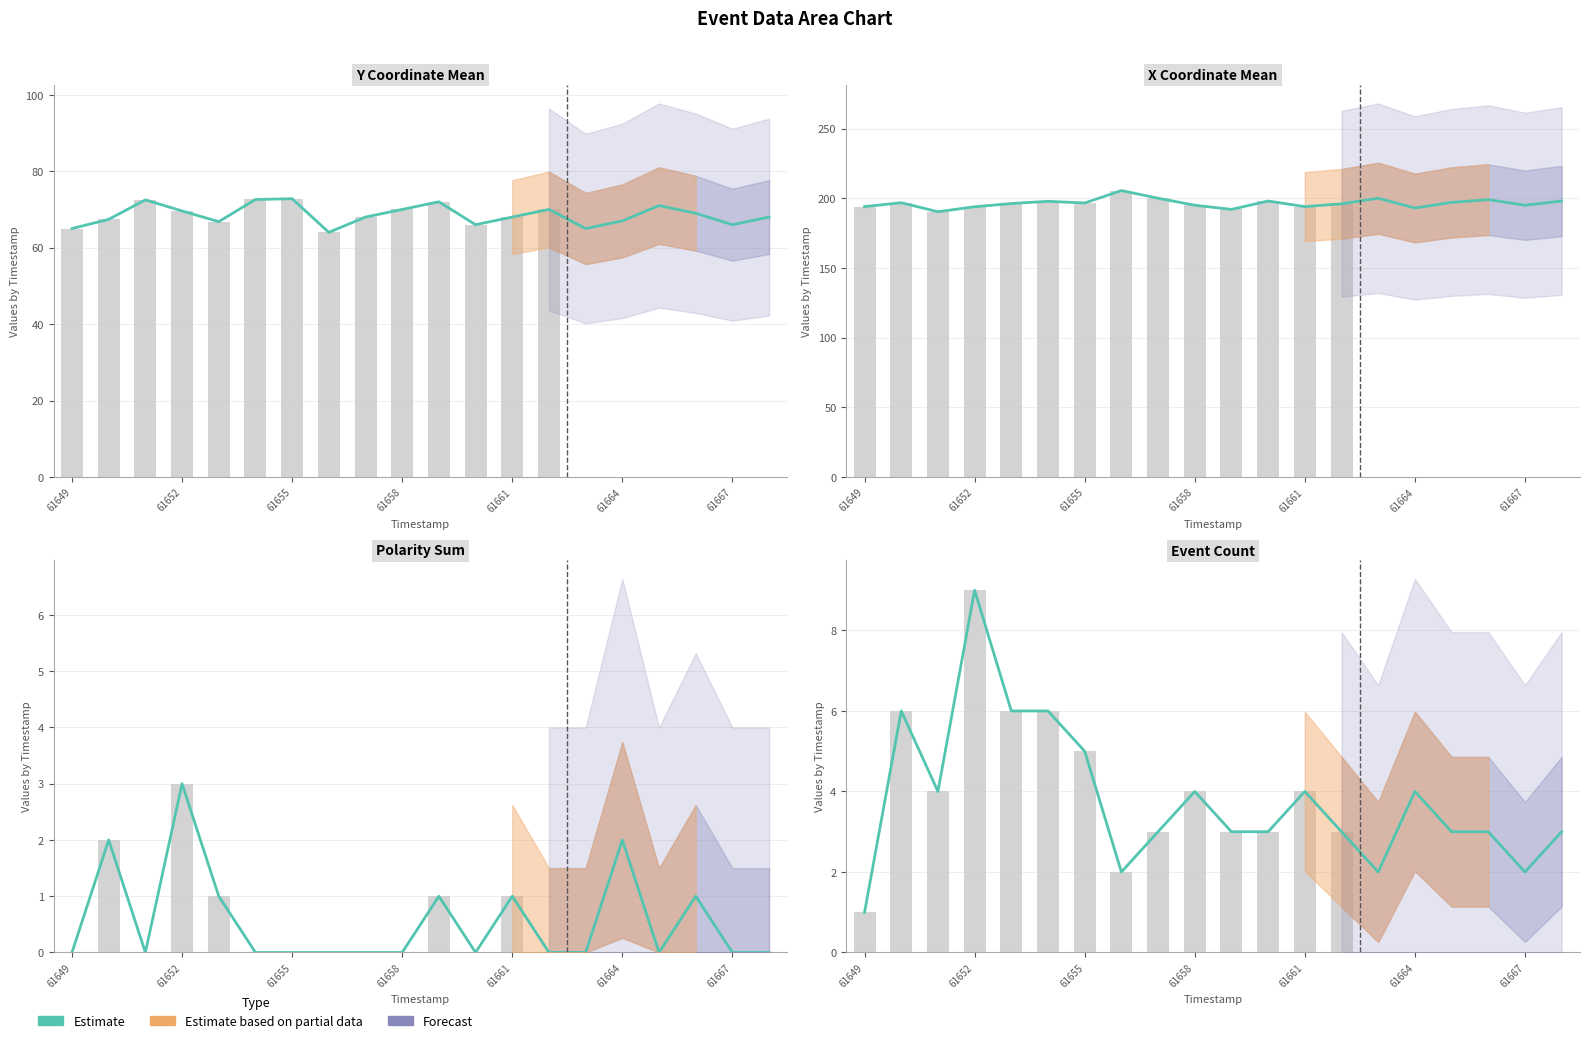

Which category has the lowest value across all series?

61649